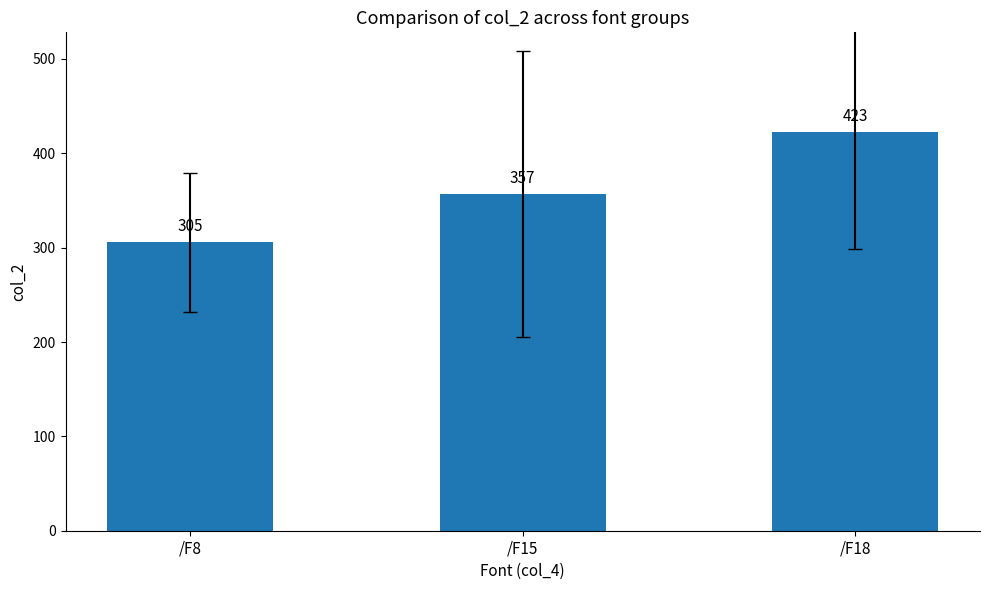

What is the value of the 3rd bar from the left?

422.6